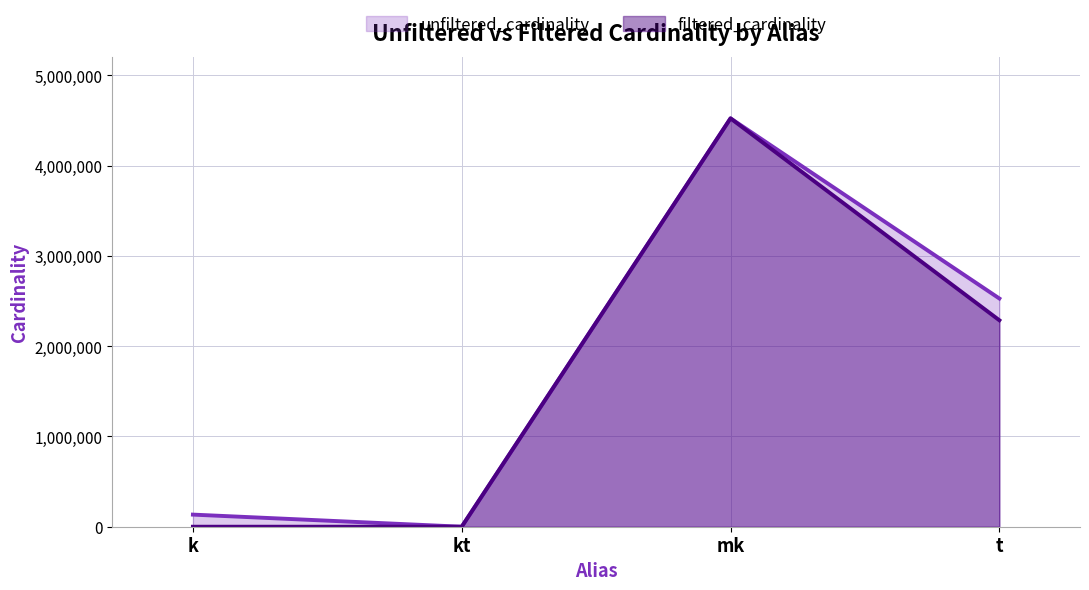

What is the value of the unfiltered_cardinality point at the 4th from the left?

2528312